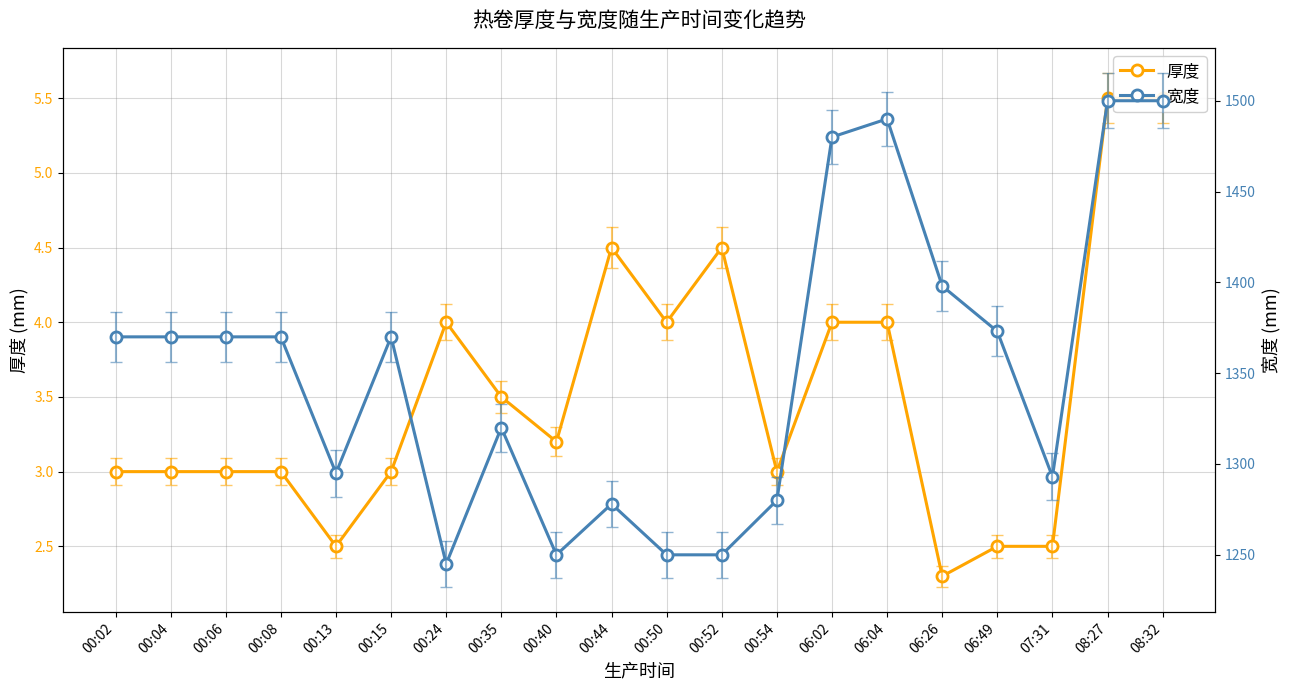

Reading left to right, list all the values displayed in this chart.

厚度: 00:02=3.0	00:04=3.0	00:06=3.0	00:08=3.0	00:13=2.5	00:15=3.0	00:24=4.0	00:35=3.5	00:40=3.2	00:44=4.5	00:50=4.0	00:52=4.5	00:54=3.0	06:02=4.0	06:04=4.0	06:26=2.3	06:49=2.5	07:31=2.5	08:27=5.5	08:32=5.5
宽度: 00:02=1370.0	00:04=1370.0	00:06=1370.0	00:08=1370.0	00:13=1295.0	00:15=1370.0	00:24=1245.0	00:35=1320.0	00:40=1250.0	00:44=1278.0	00:50=1250.0	00:52=1250.0	00:54=1280.0	06:02=1480.0	06:04=1490.0	06:26=1398.0	06:49=1373.0	07:31=1293.0	08:27=1500.0	08:32=1500.0